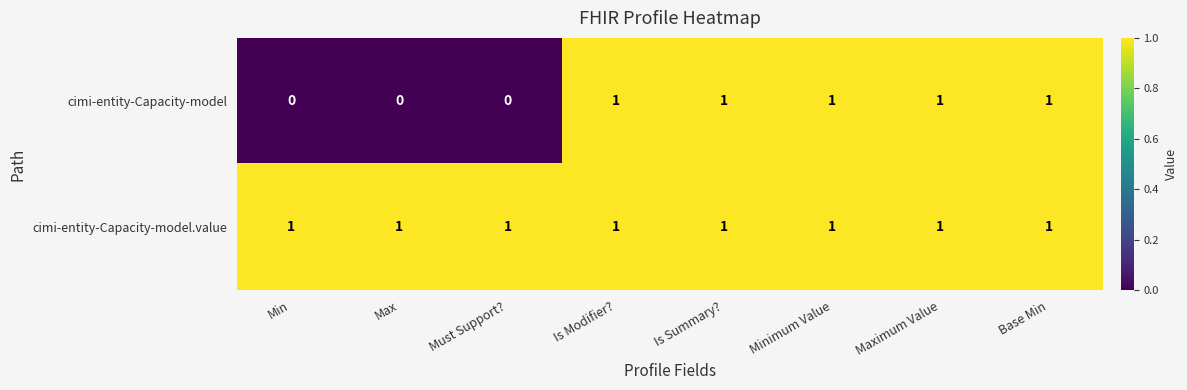

The value of cimi-entity-Capacity-model at Minimum Value is 1. True or false?

True